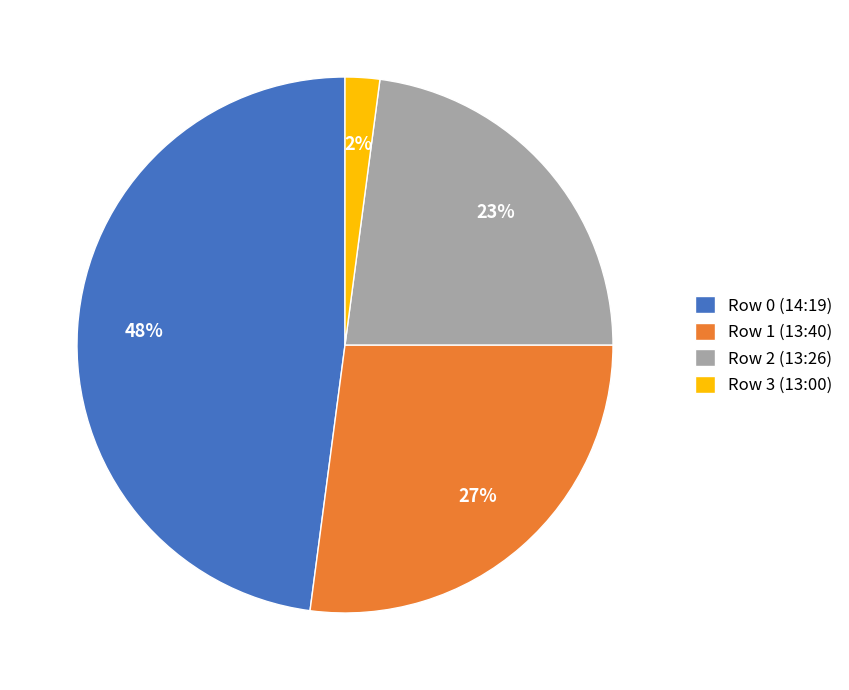

Is the sum of Row 3 (13:00) and Row 1 (13:40) greater than half?

No